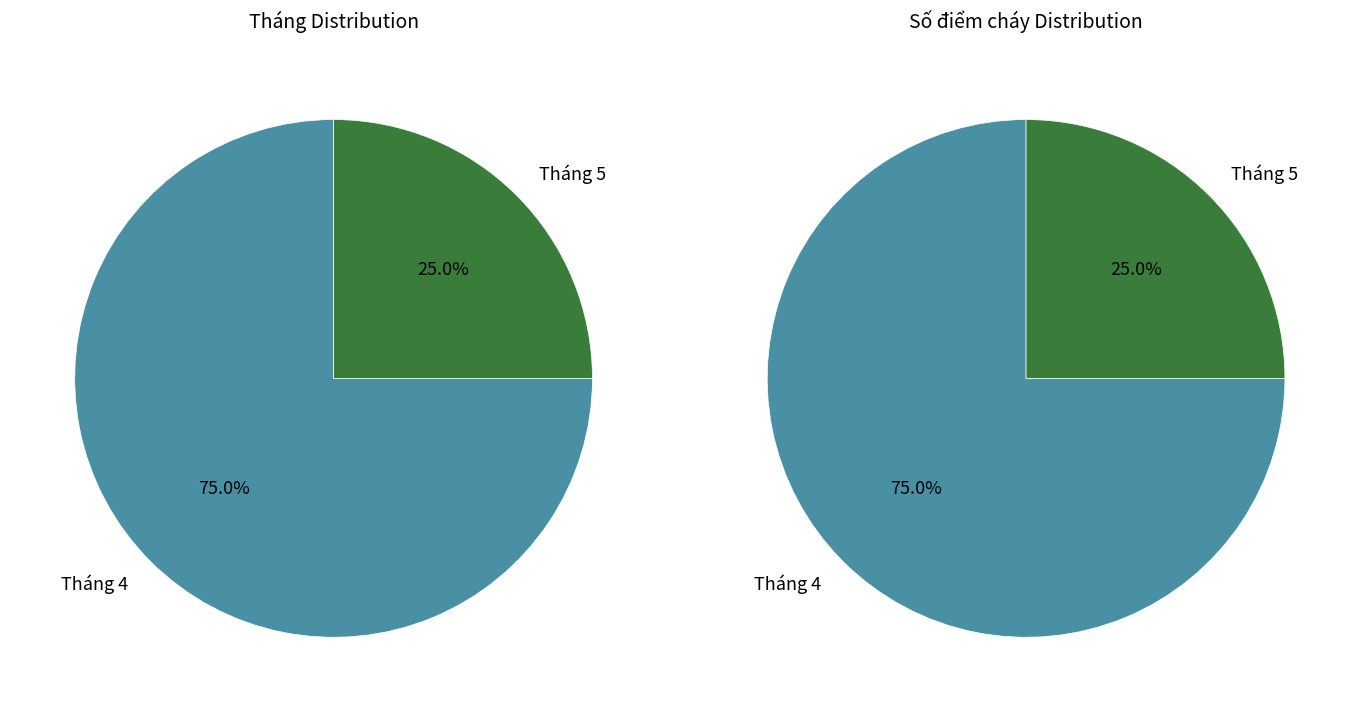

Rank the categories by value from lowest to highest.

Tháng 5, Tháng 4